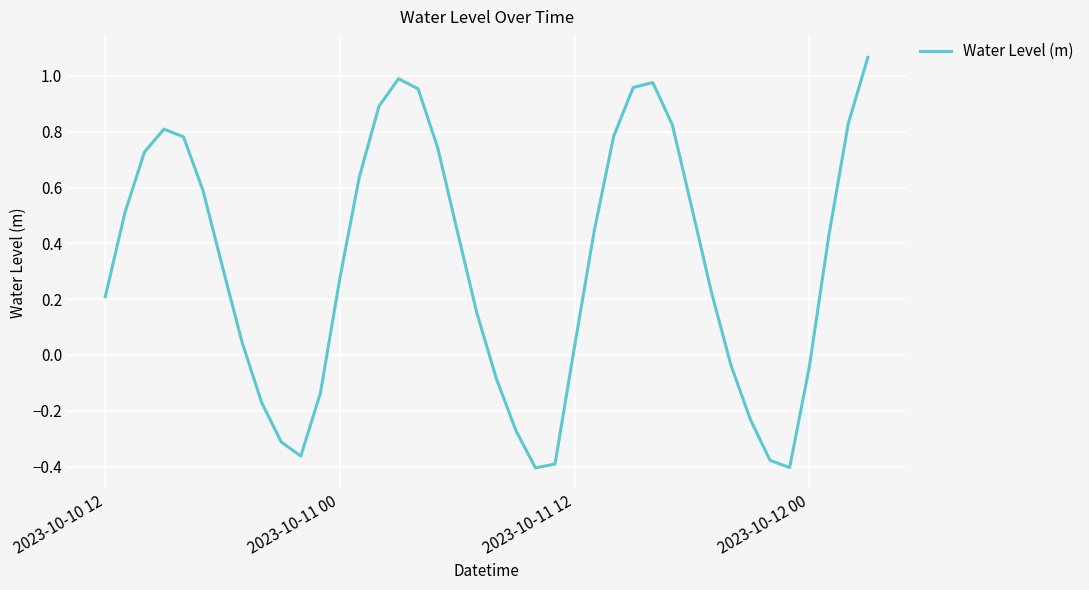

What is the difference between the maximum and minimum values?

1.5